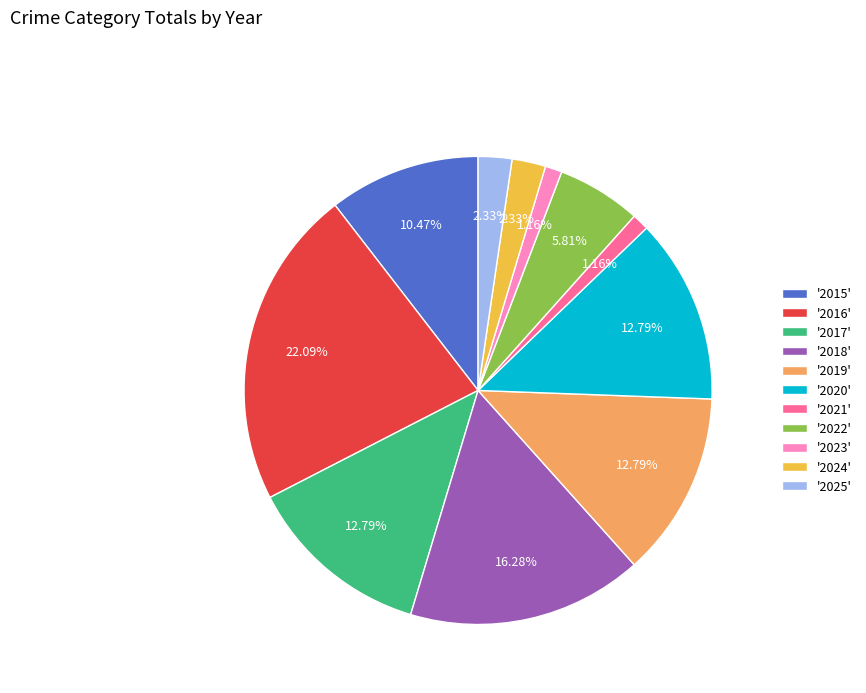

How many slices are in this pie chart?

11